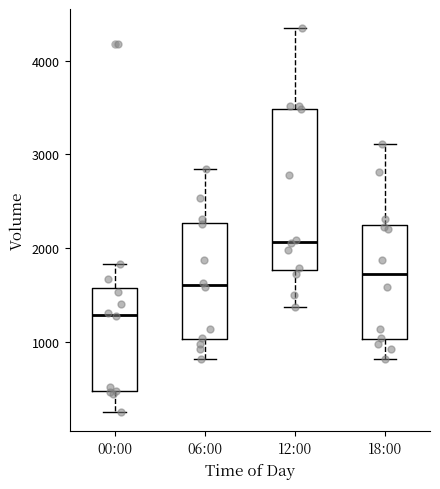

Which box has the lowest median line?

00:00